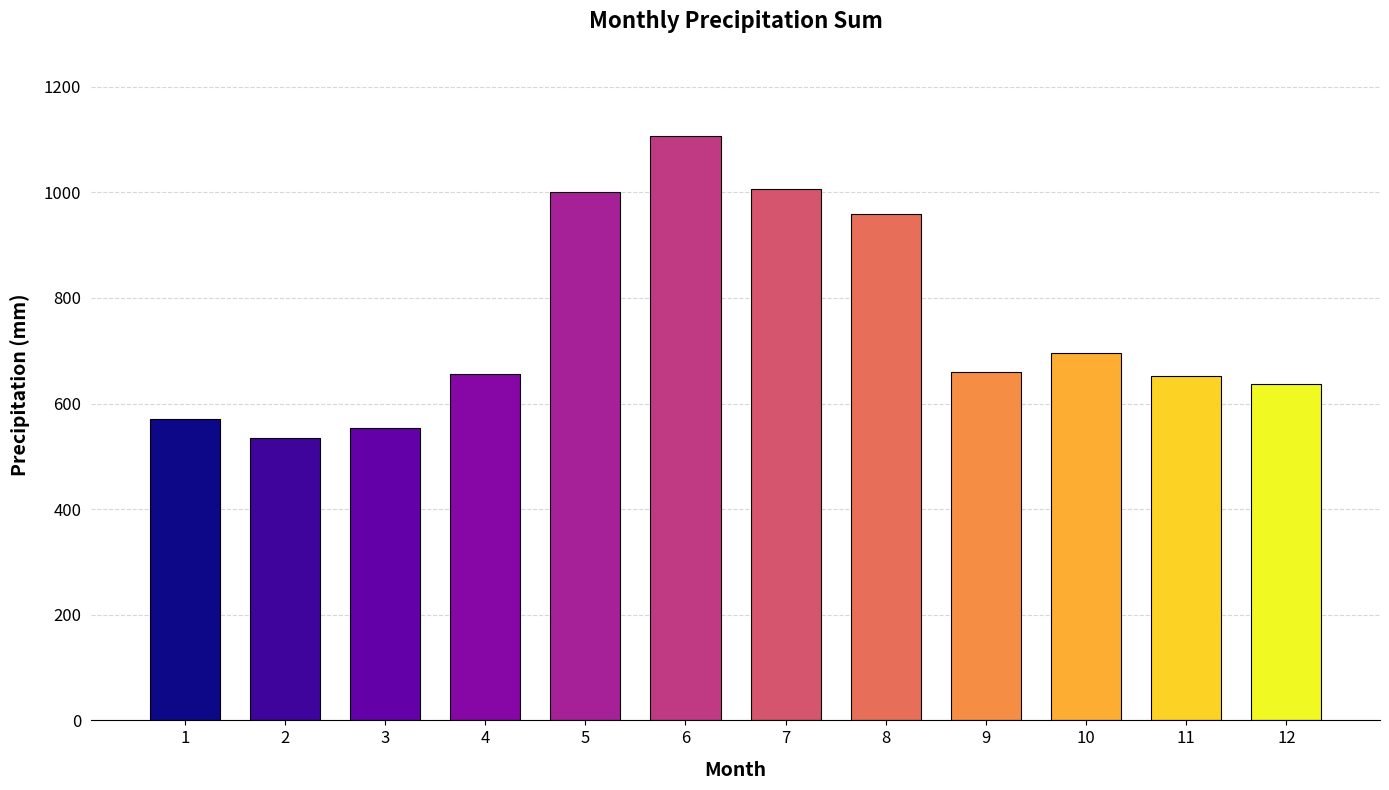

Where is the data nearest to the value 820?

10